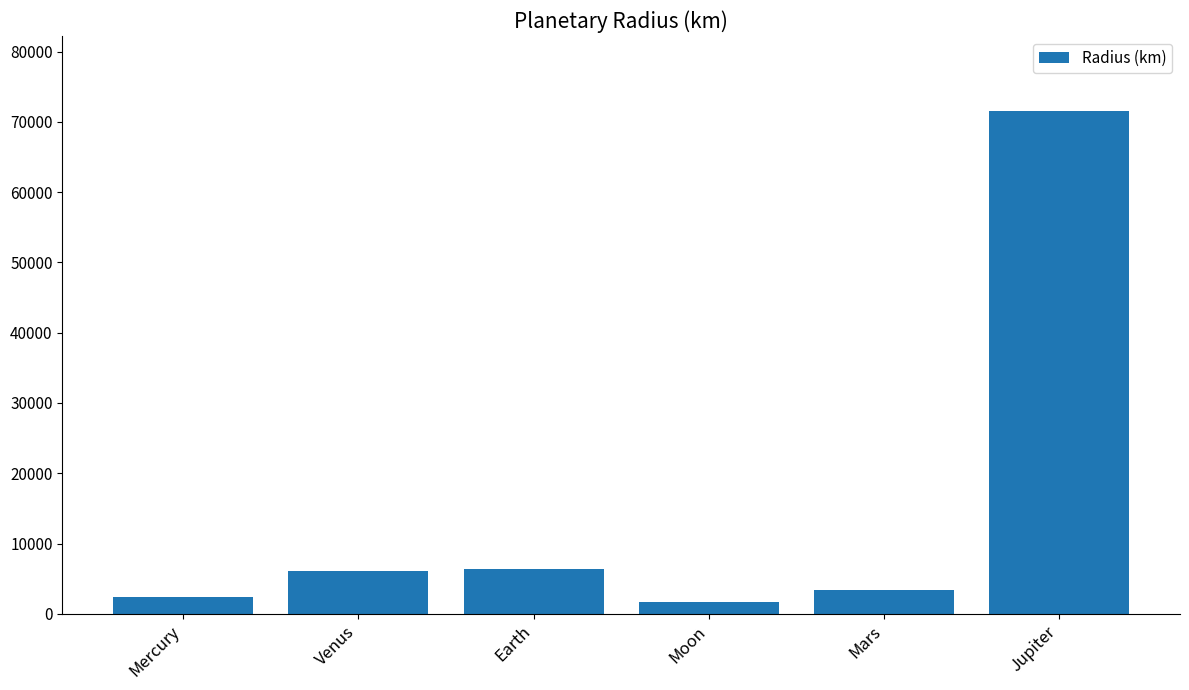

The chart shows a value of 71492 at Jupiter. True or false?

True